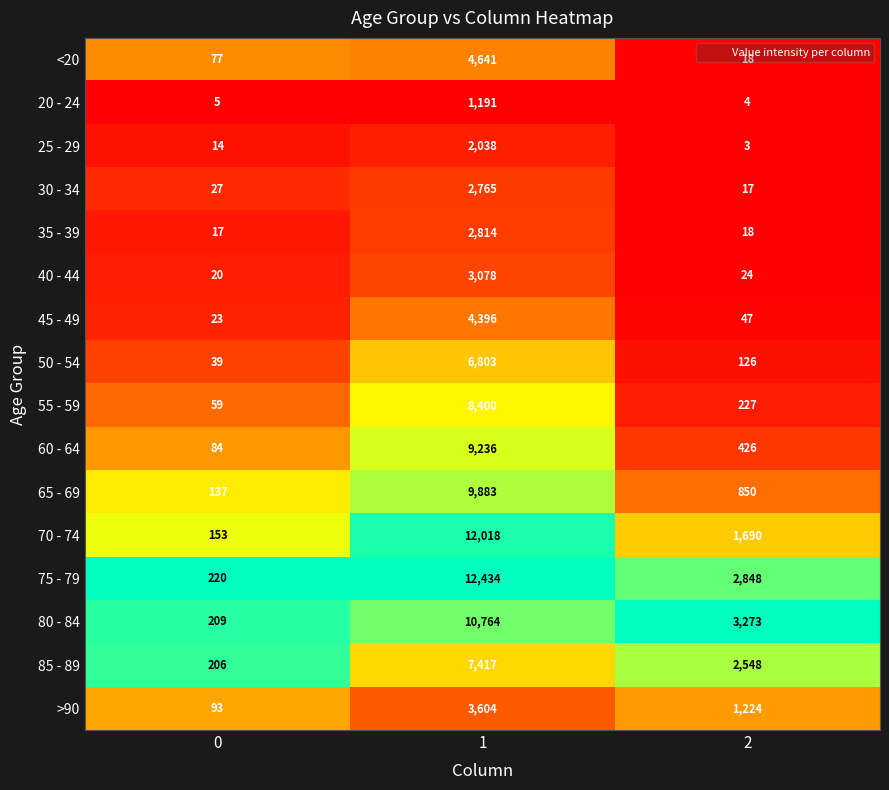

The 20 - 24 series shows 5 at 0. True or false?

True